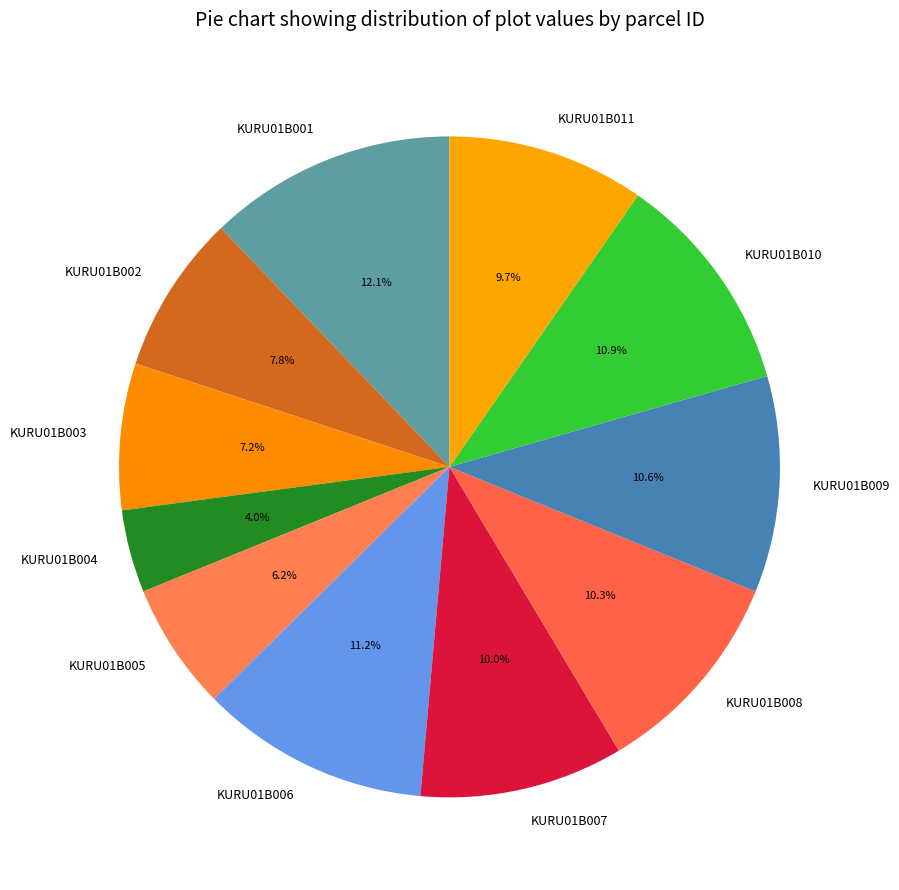

The KURU01B011 slice represents 10% of the pie. True or false?

True